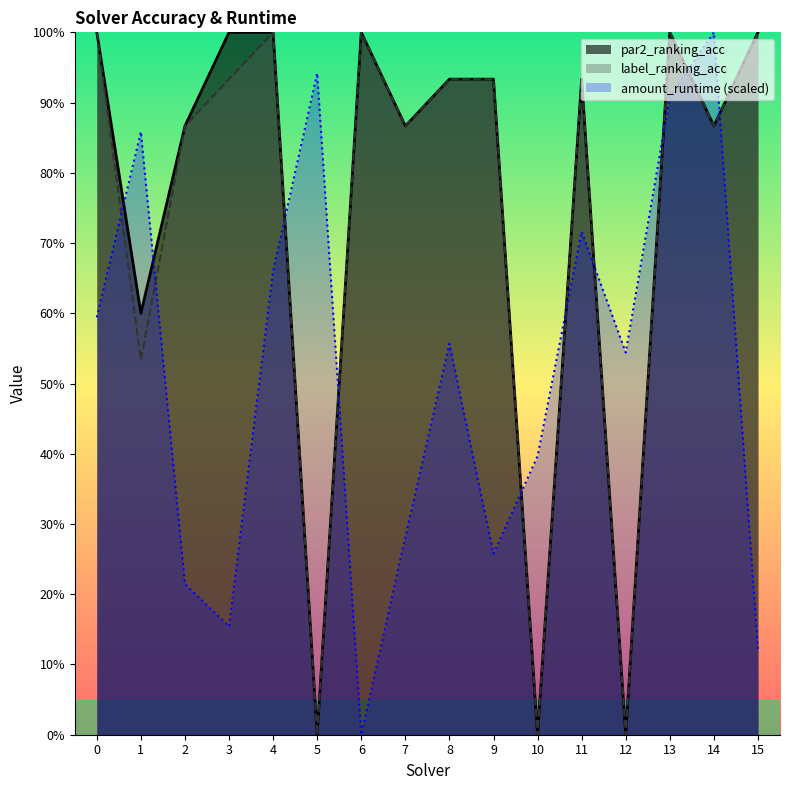

What is the total value across all series at 12?

0.5